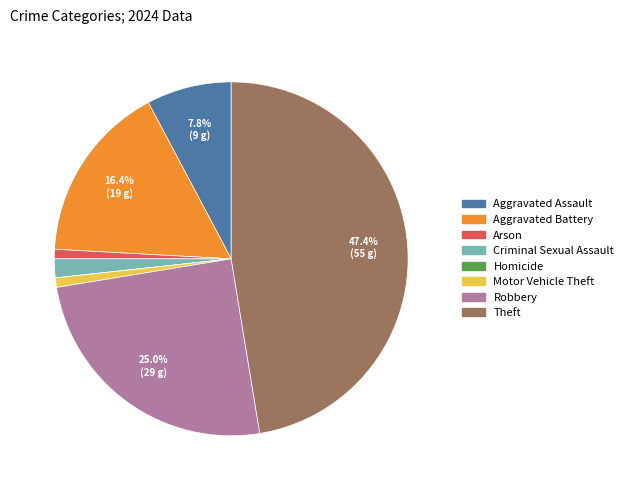

Which category has the biggest portion of the pie?

Theft